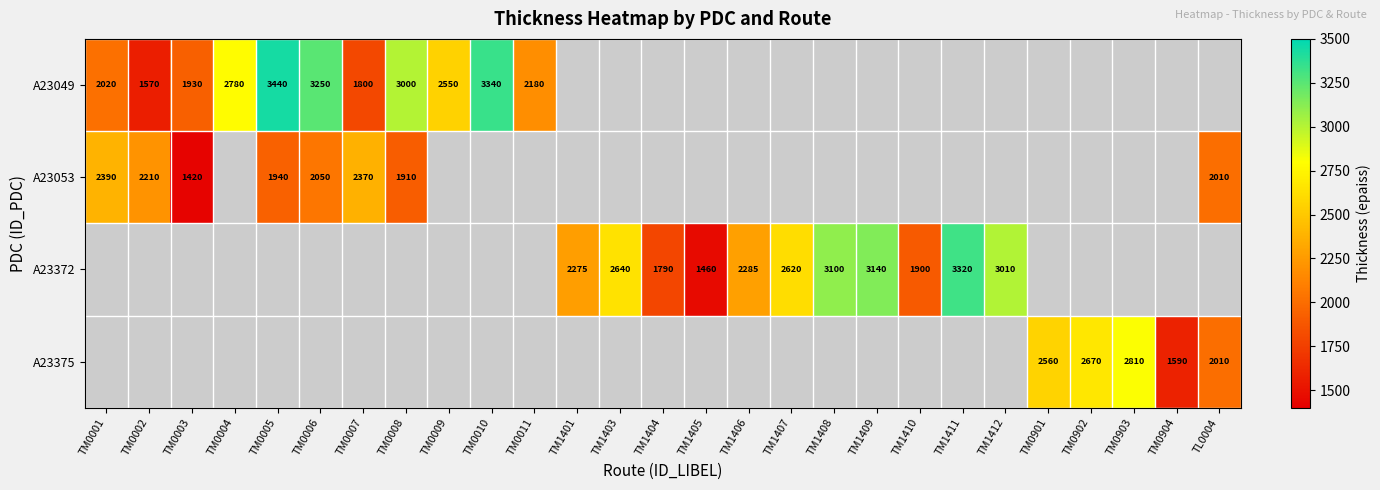

Is the value of A23053 at TM0008 greater than the value of A23375 at TL0004?

No